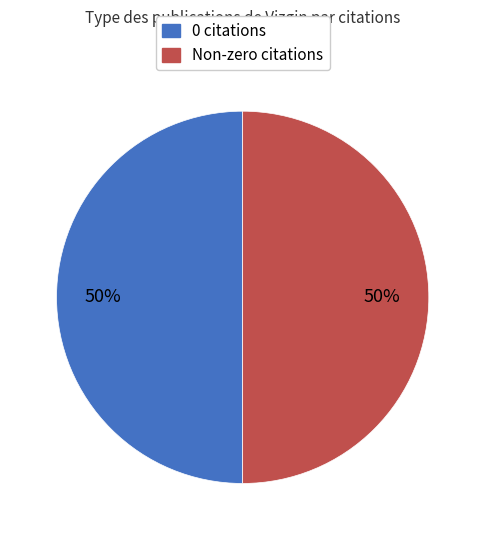

To the nearest percent, what is the average slice percentage?

50%